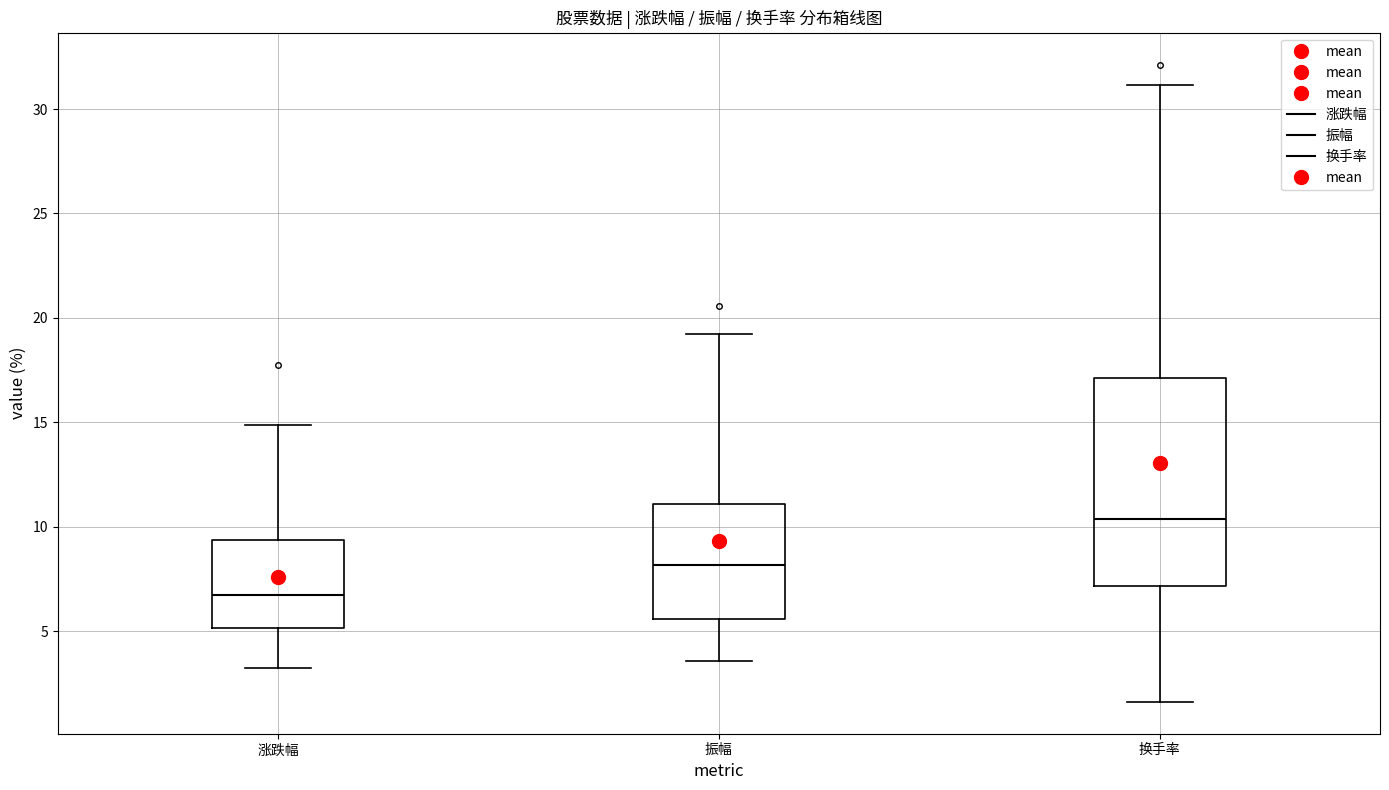

Where is the upper edge of the box for 振幅 on the y-axis? The values are not printed on the chart, so give them approximately, as read against the axis.

11.0